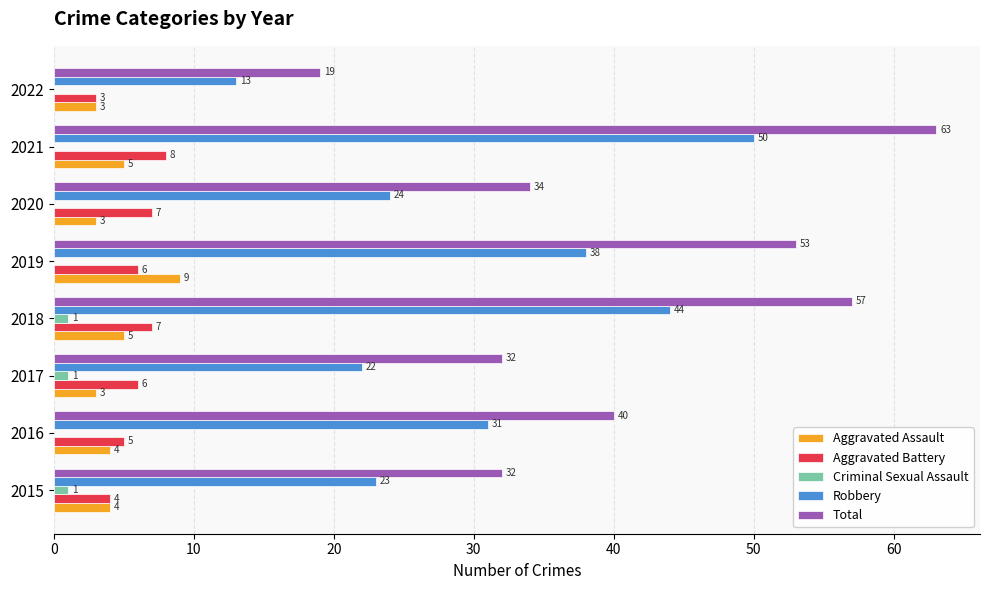

What is the sum of the Aggravated Assault values at 2022 and 2018?

8